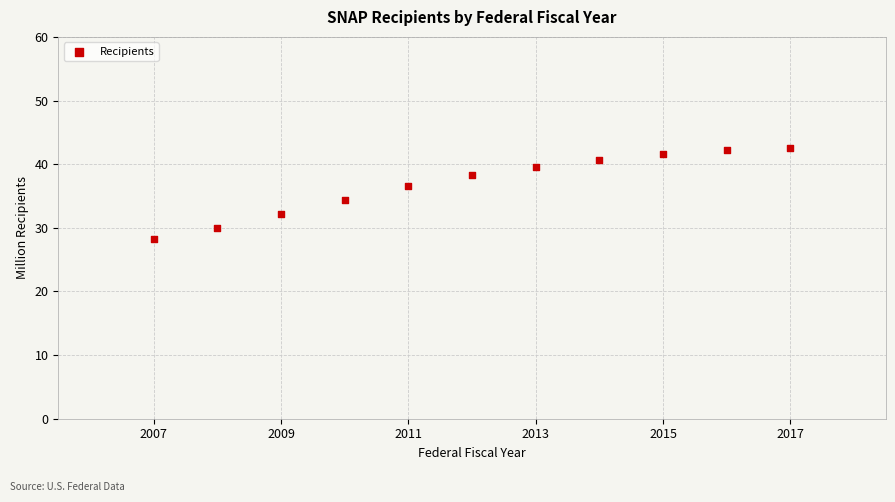

What Y value in the scatter plot is closest to 35?

34.3